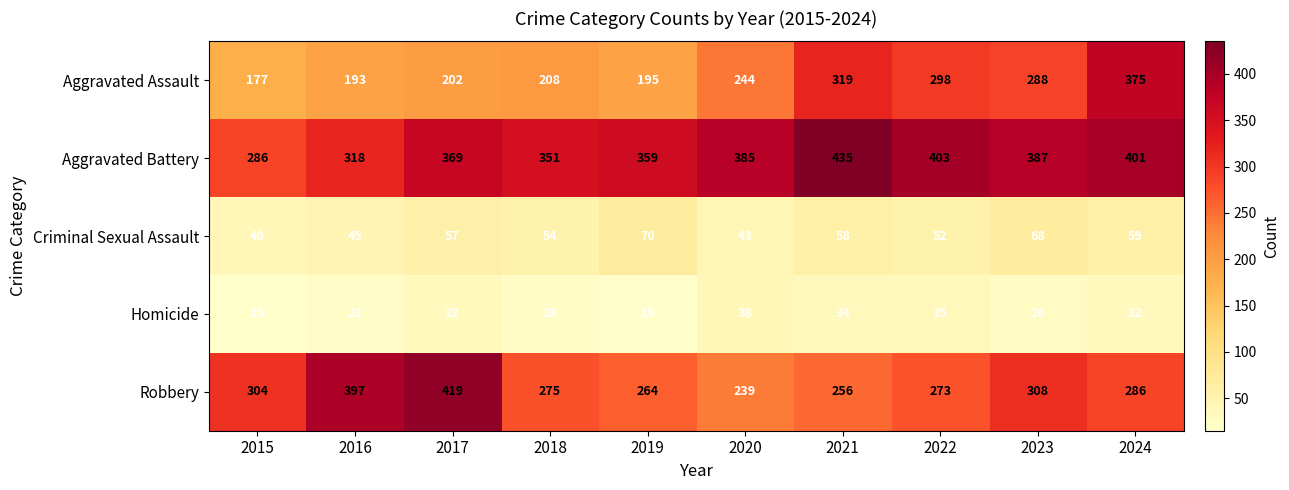

What is the difference between the maximum and minimum values in the Aggravated Assault series?

198